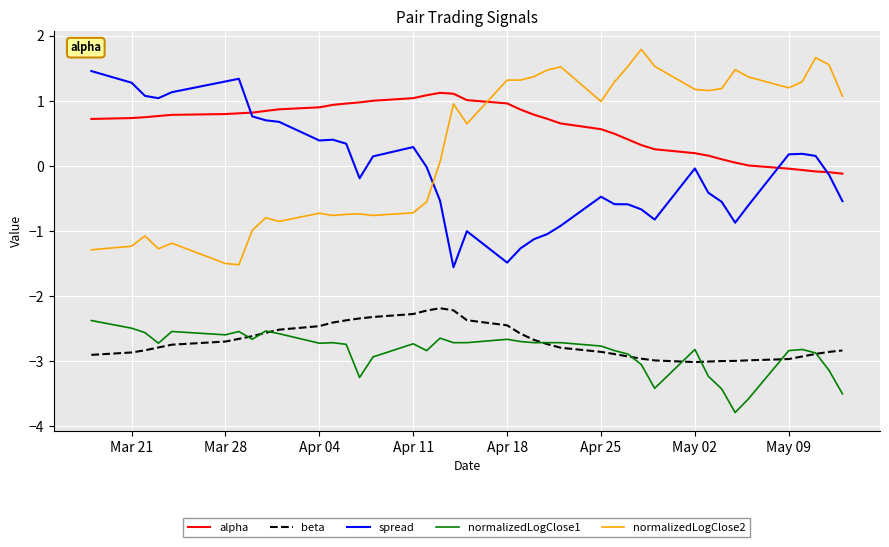

Which series has the largest total across all categories?

alpha